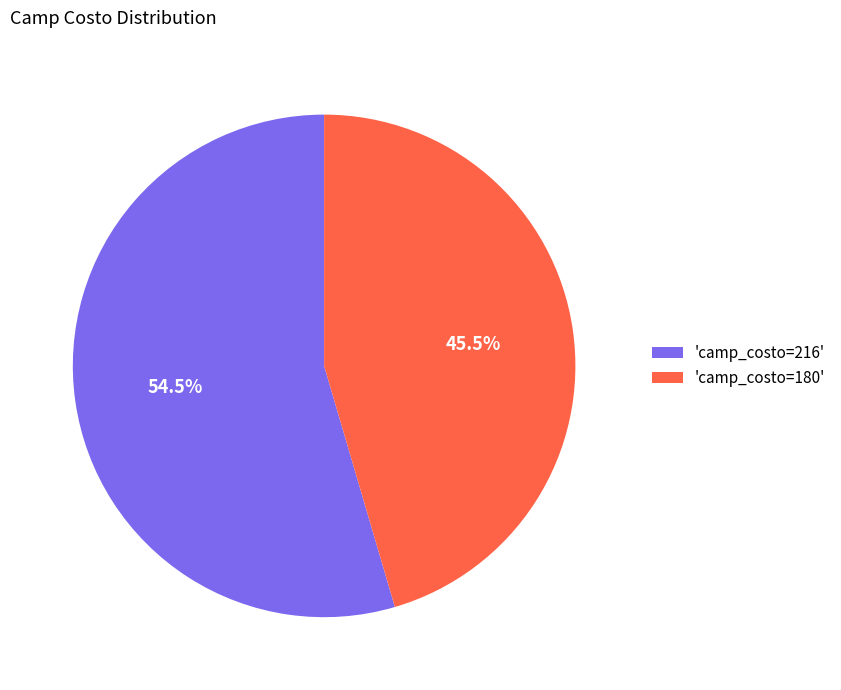

What is the ratio of the value at 'camp_costo=216' to the value at 'camp_costo=180'?

1.2